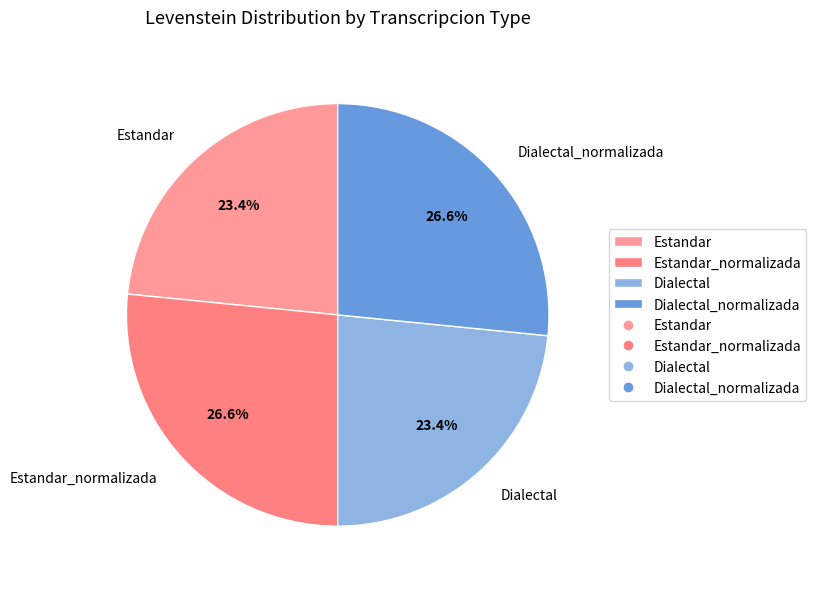

What is the ratio of the value at Dialectal to the value at Estandar?

1.0